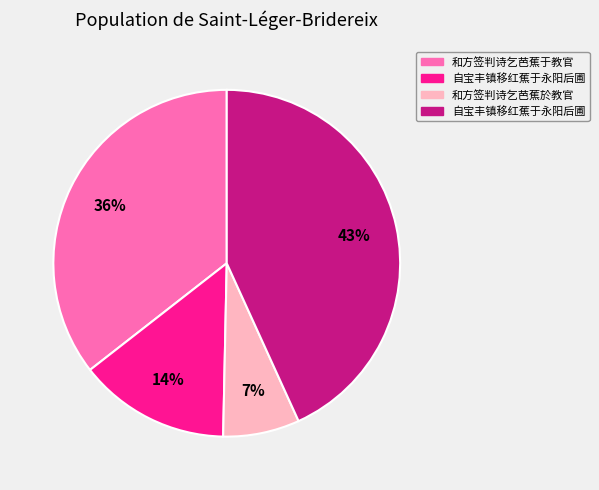

To the nearest percent, what is the average slice percentage?

25%